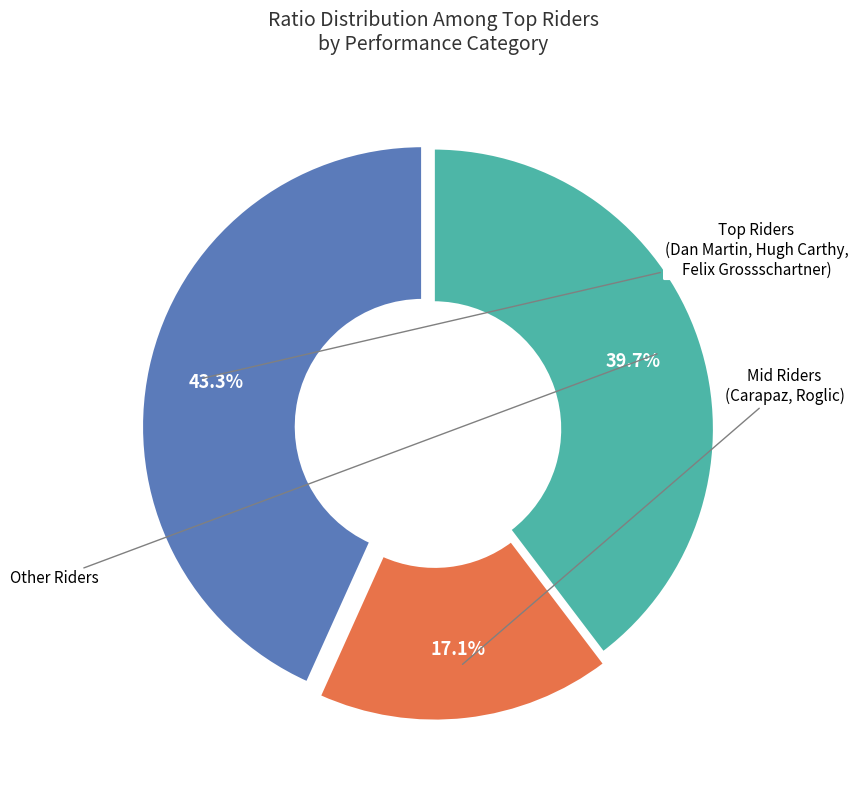

Does any single category account for the majority?

No